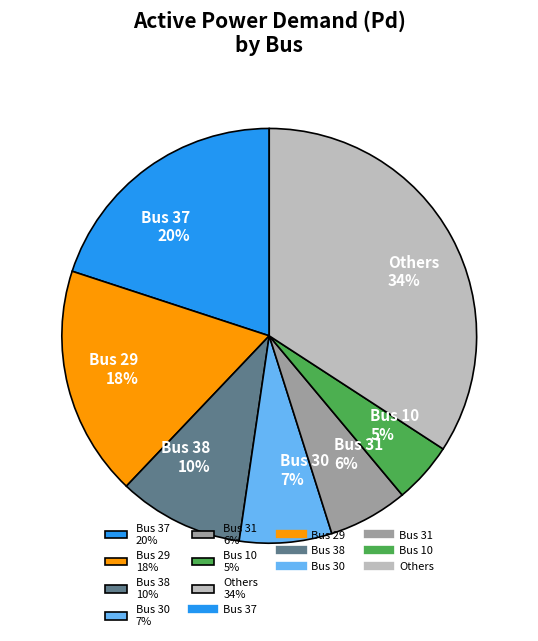

Is the sum of Others 34% and Bus 38 10% greater than half?

No